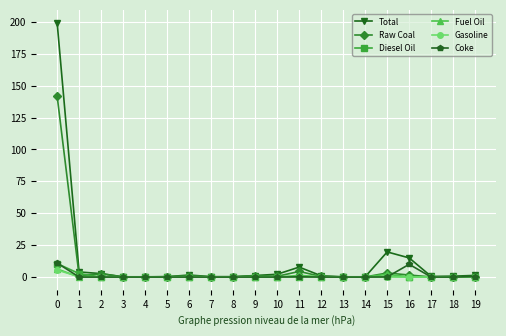

Is it true that Fuel Oil equals 0.1 at 13?

True